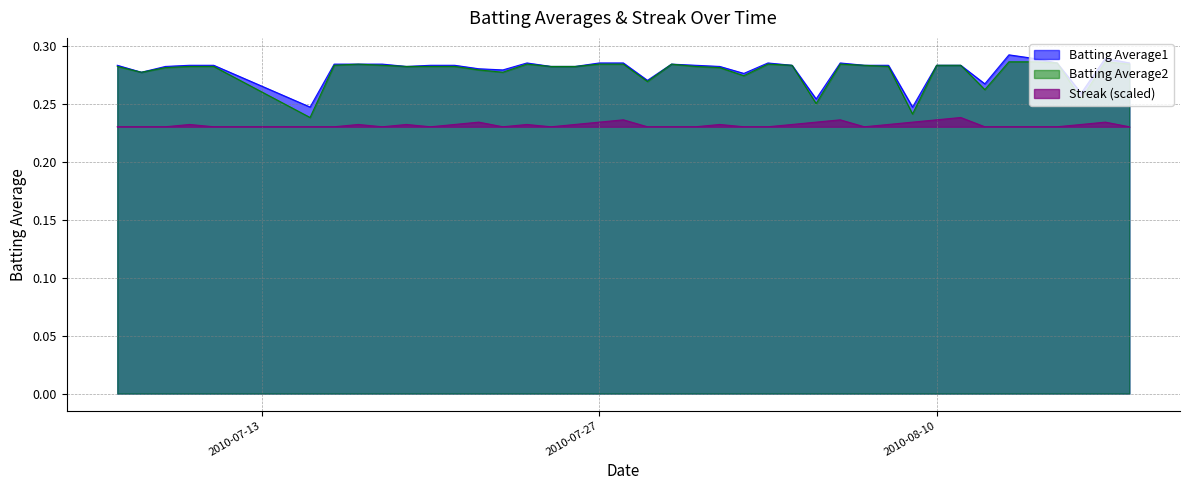

True or false: Streak has more than 2 points higher than both neighbors.

True